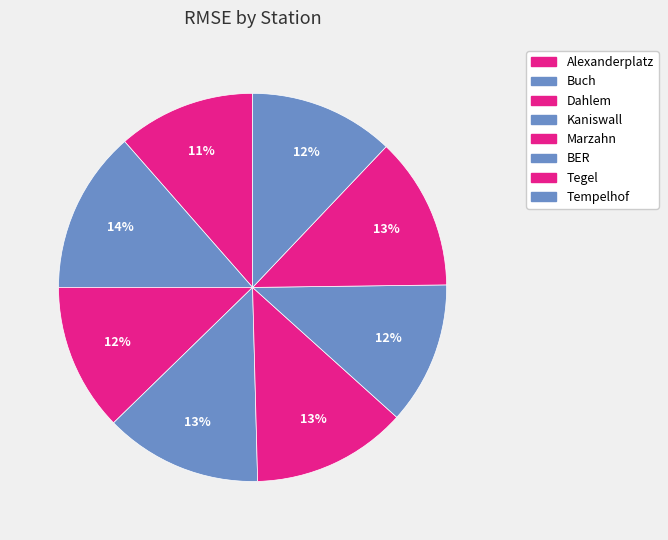

How many segments does this pie chart have?

8